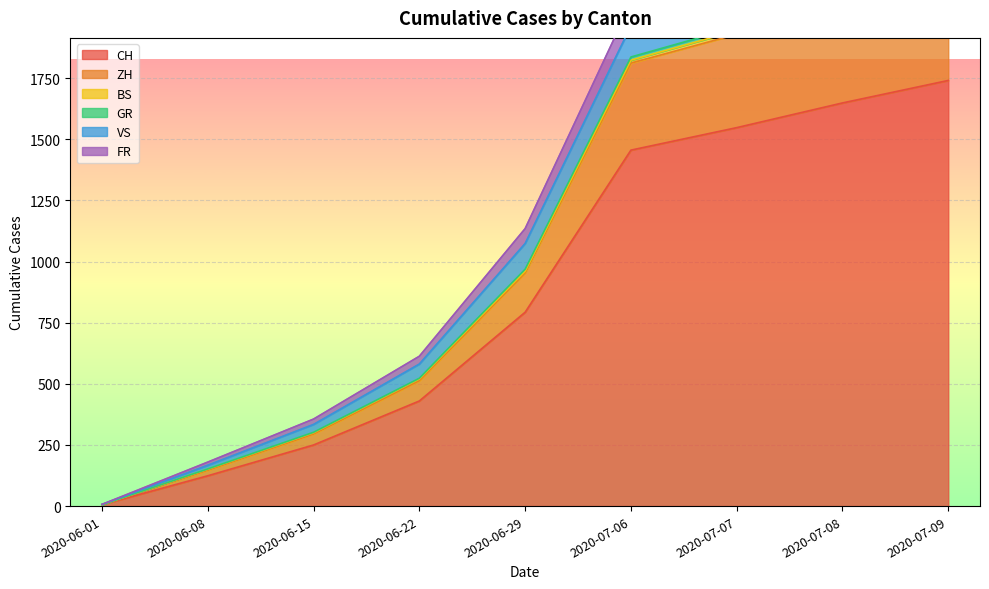

What is the approximate value of CH at 2020-06-08, to the nearest 10?

120